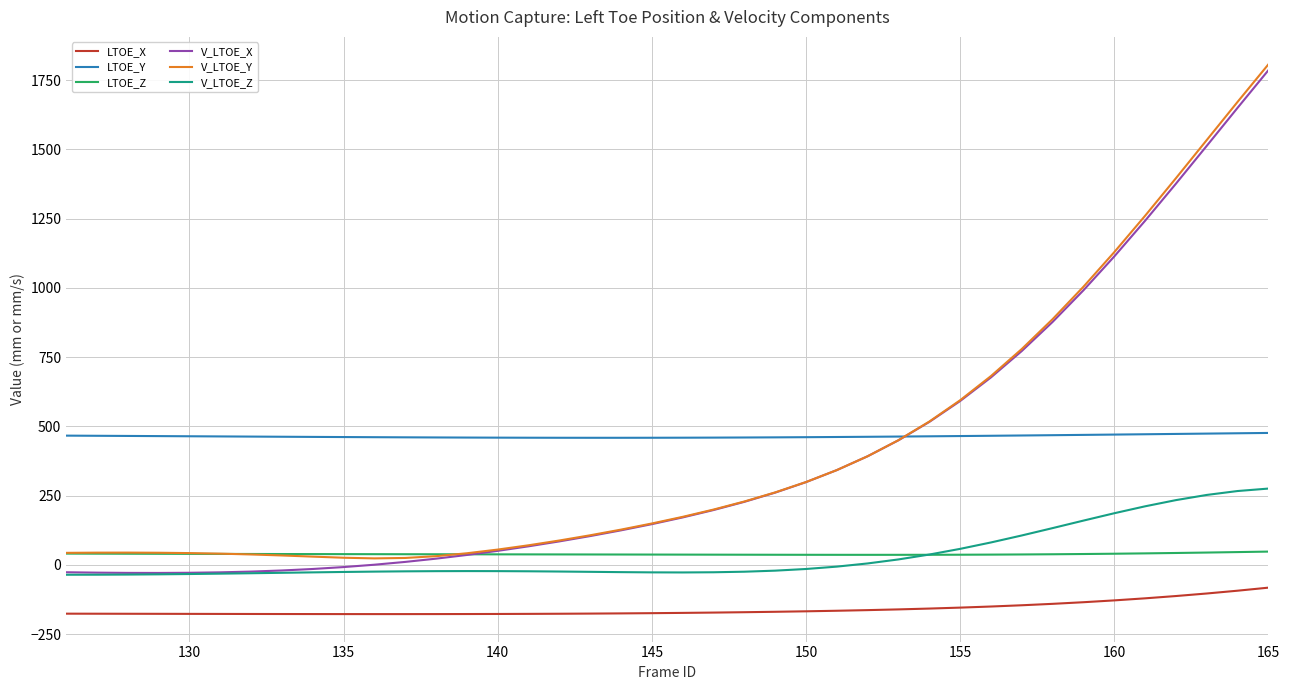

True or false: V_LTOE_Z and V_LTOE_Y cross at least once.

False